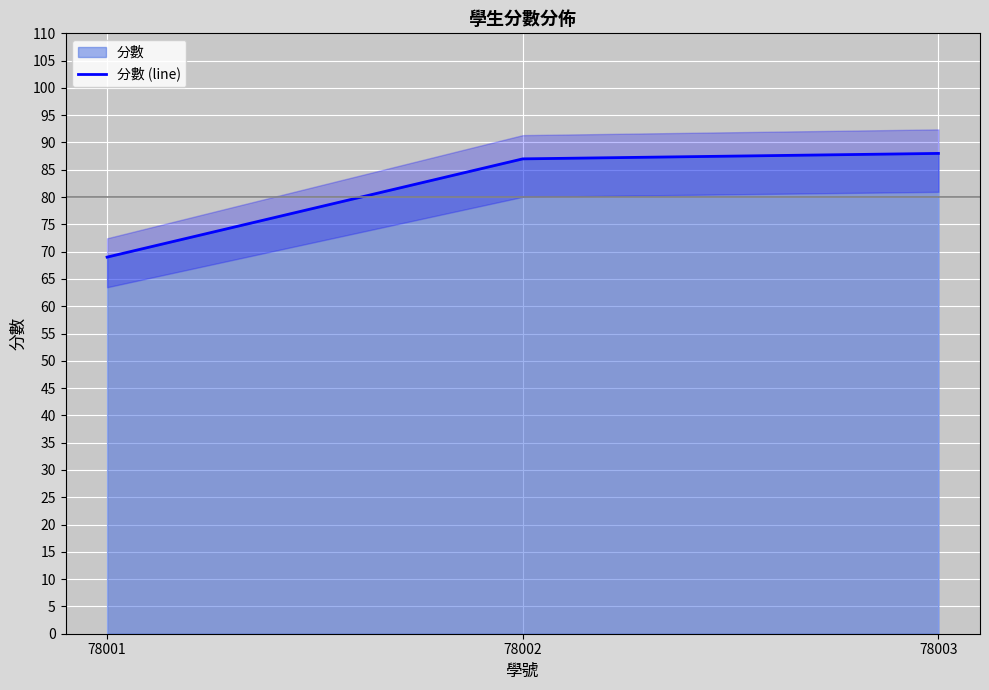

Reading left to right, what are all the values shown in this chart?

78001=69	78002=87	78003=88